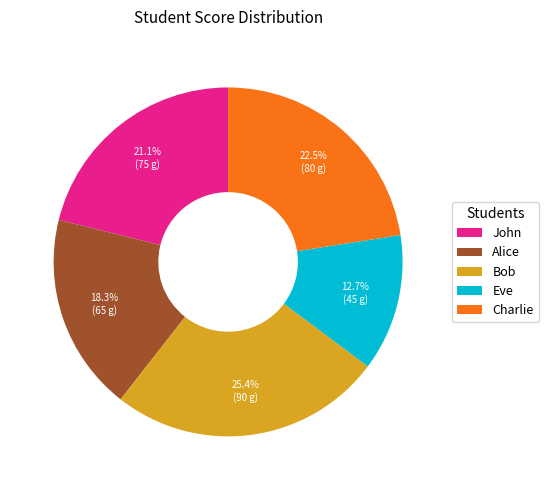

True or false: Bob accounts for 31% of the total.

False